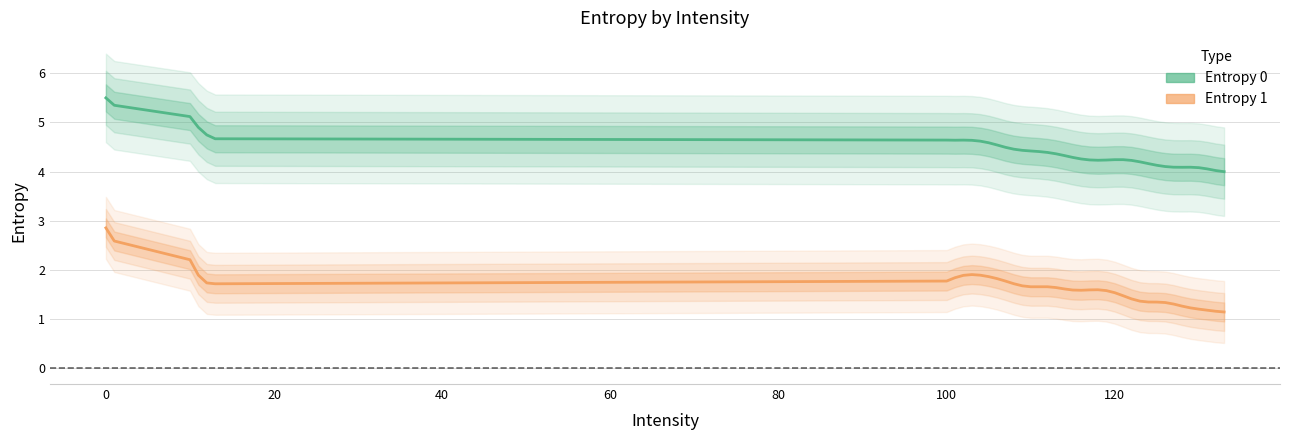

At which category does Entropy 0 reach its first local valley?

120